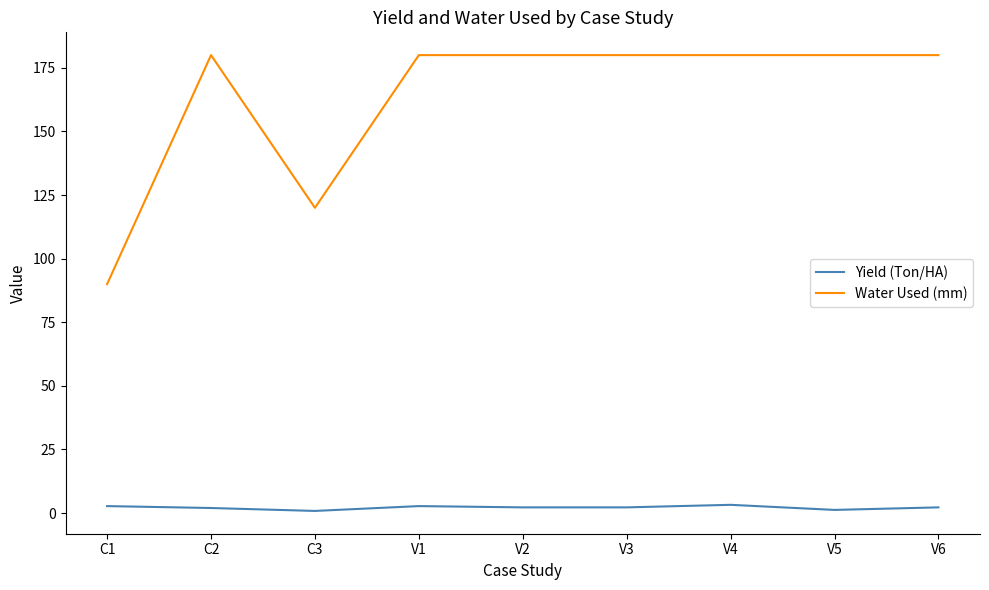

True or false: Water Used (mm) has more than 0 interior local peaks.

True